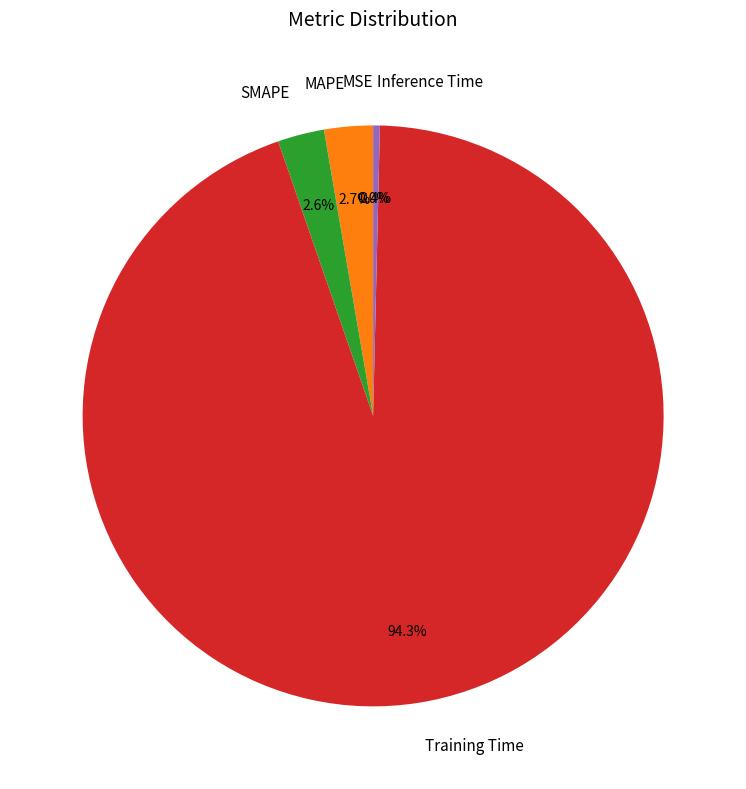

What portion of the pie excludes SMAPE?

97.4%